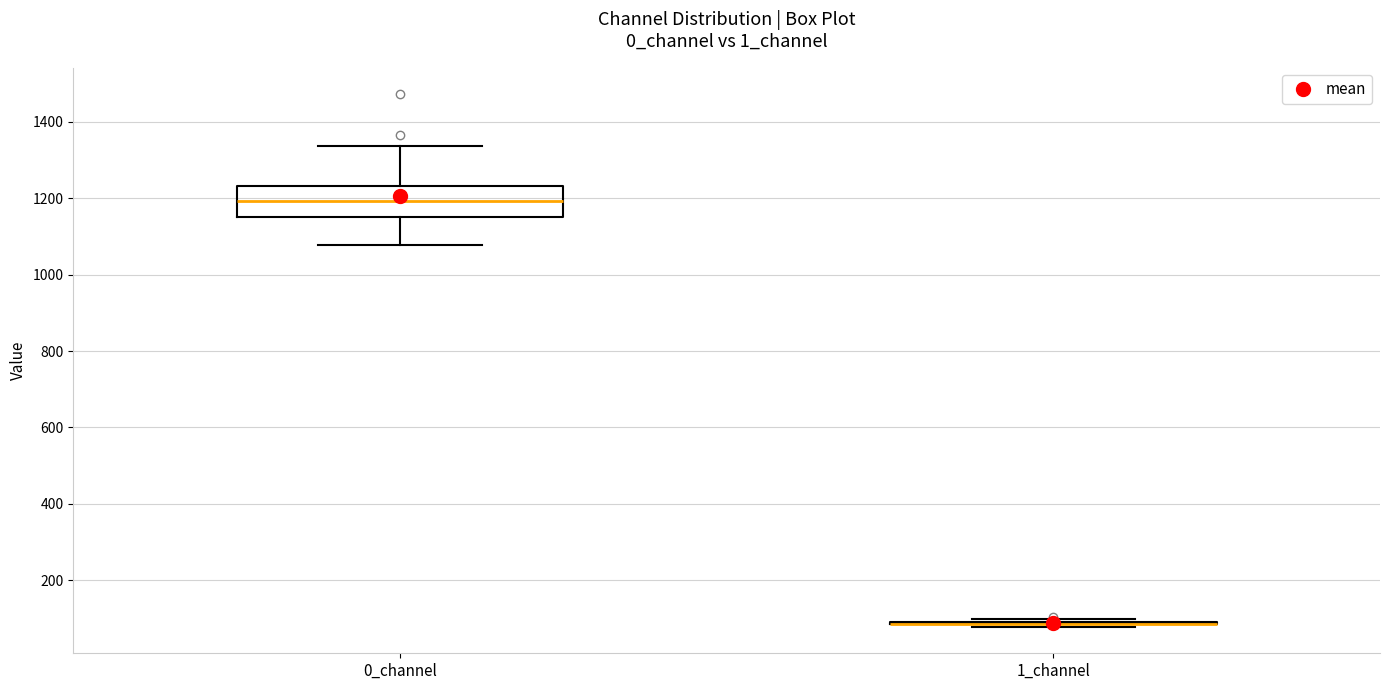

Reading left to right, read every box against the y-axis: the position of its median line, the range the box covers, and the ends of its whiskers. The values are not printed on the chart, so give them approximately, as read against the axis.

0_channel: median 1200, box 1160 to 1240, whiskers 1080 to 1340
1_channel: box collapsed to a line at 80, whiskers 80 to 100